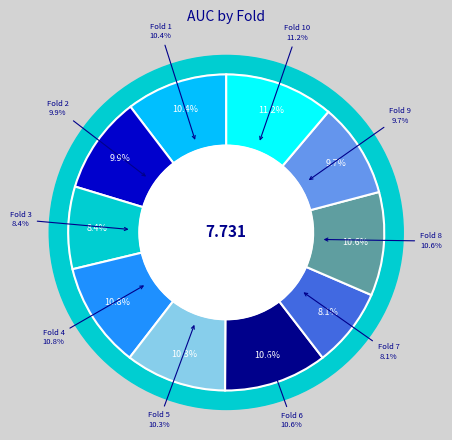

To the nearest percent, what is the average slice percentage?

10%